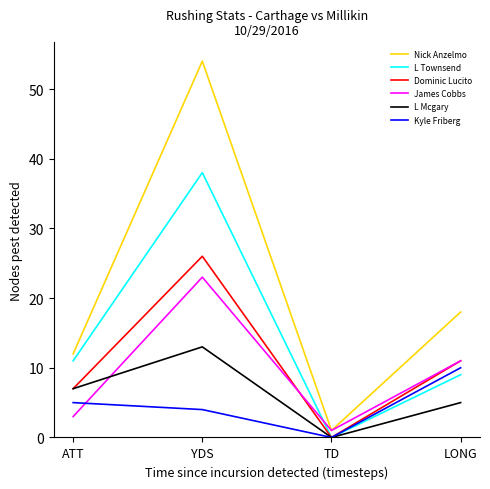

What position from the right is ATT?

4